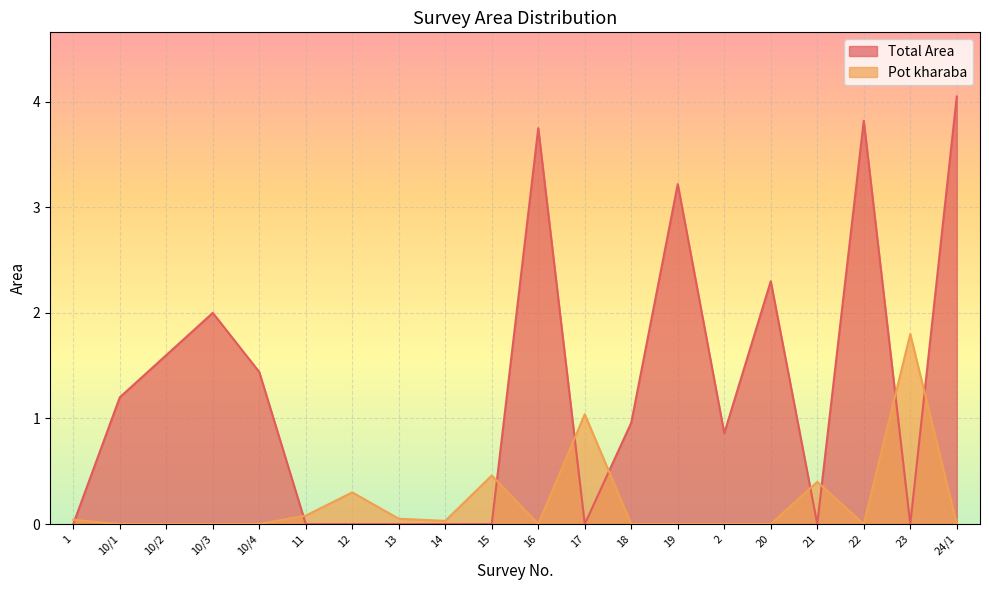

How many values in Total Area are above zero?

11